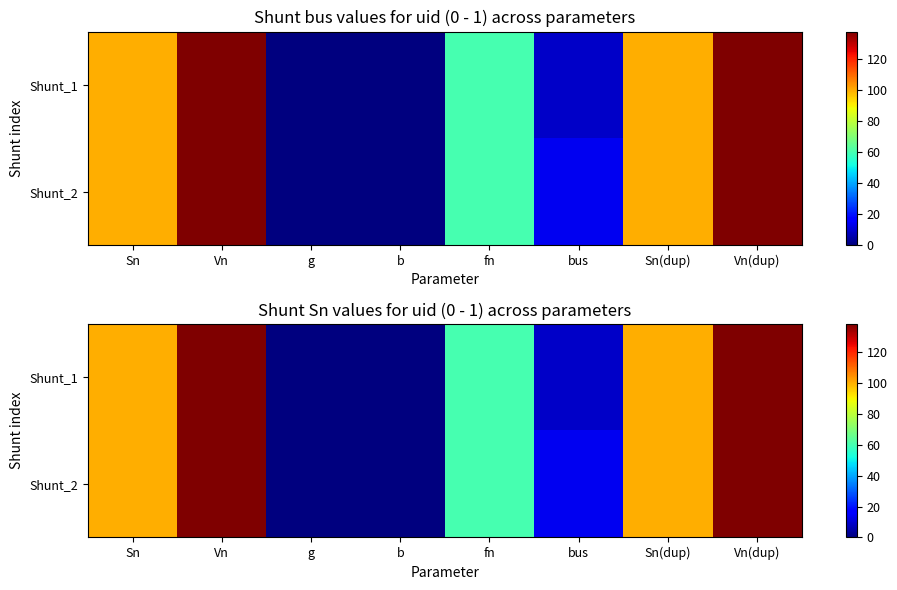

Is it true that Shunt_2 equals 136 at Sn(dup)?

False